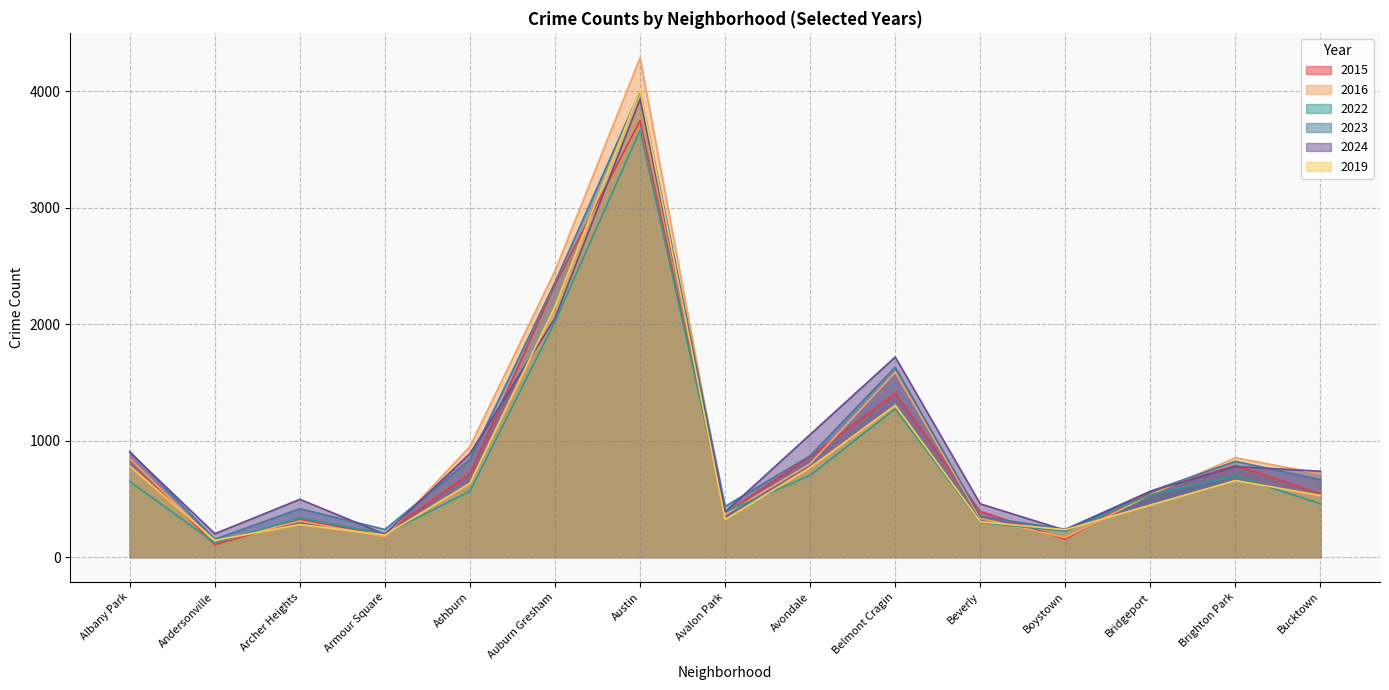

What is the total value across all series at Austin?

23650